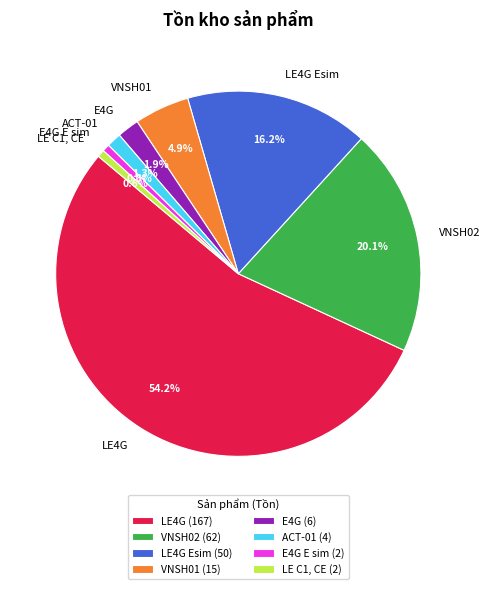

What is the largest slice in the pie chart?

LE4G